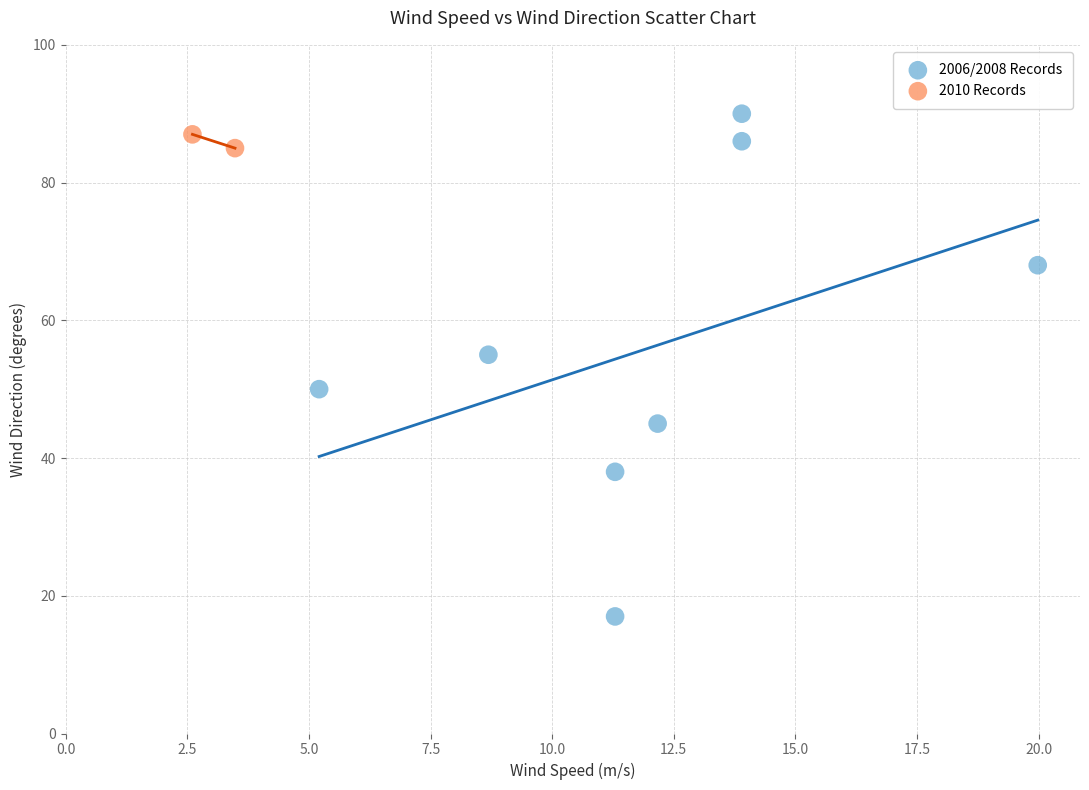

Which series contains the lowest Y value?

2006/2008 Records